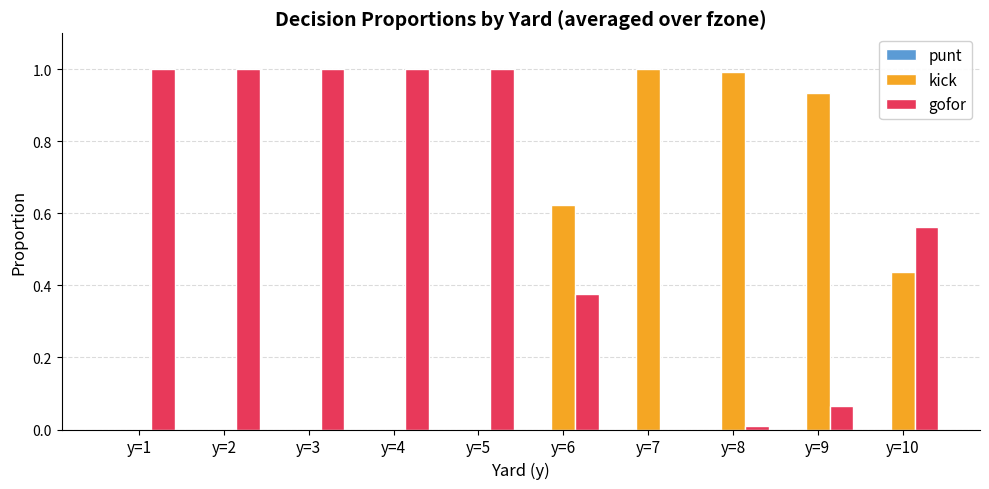

What is the highest value of the kick series?

1.0